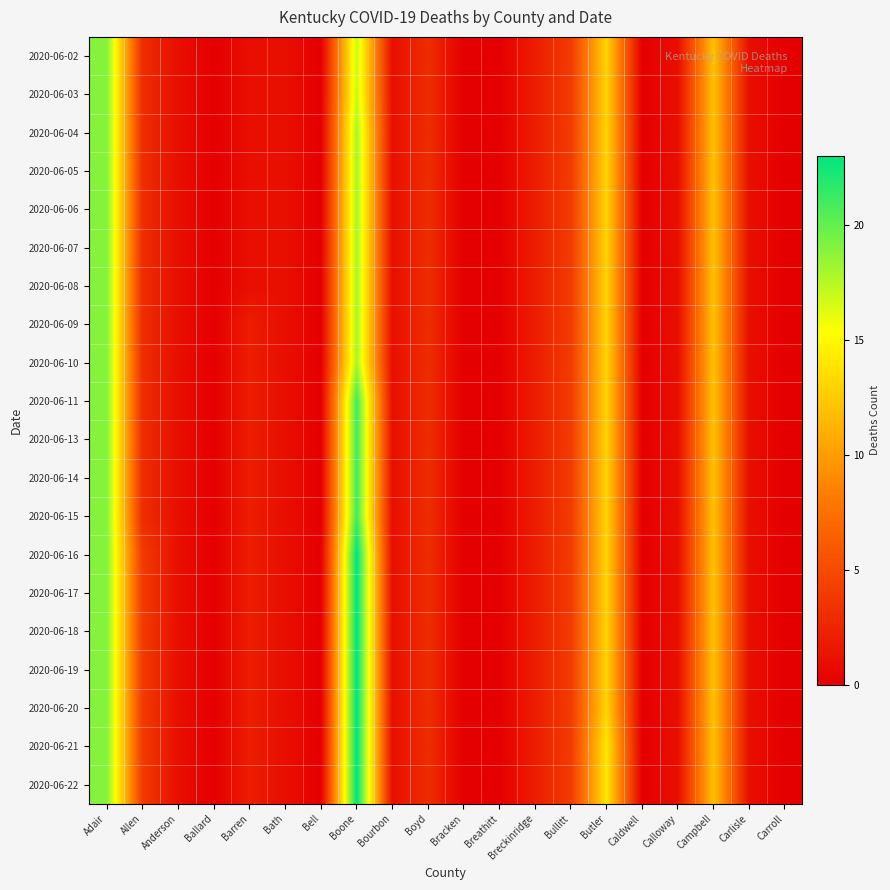

Rank the series at Allen from highest to lowest value.

2020-06-16, 2020-06-17, 2020-06-18, 2020-06-19, 2020-06-20, 2020-06-21, 2020-06-22, 2020-06-02, 2020-06-03, 2020-06-04, 2020-06-05, 2020-06-06, 2020-06-07, 2020-06-08, 2020-06-09, 2020-06-10, 2020-06-11, 2020-06-13, 2020-06-14, 2020-06-15